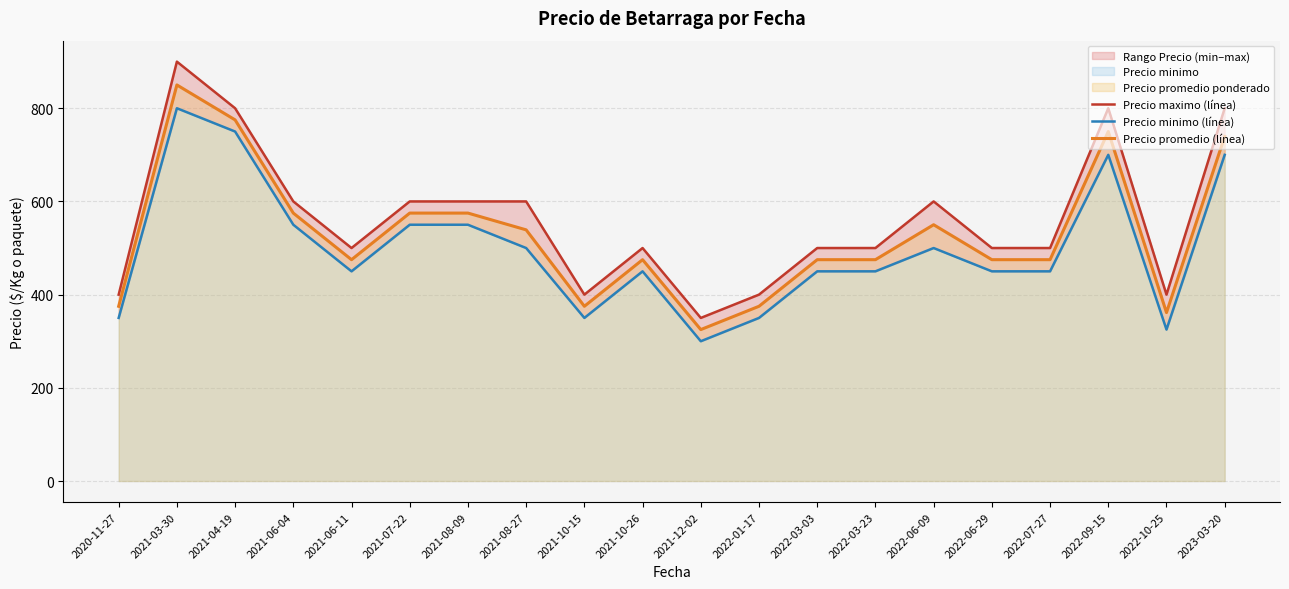

Reading left to right, what are all the values shown in this chart?

Precio maximo (línea): 2020-11-27=400.0	2021-03-30=900.0	2021-04-19=800.0	2021-06-04=600.0	2021-06-11=500.0	2021-07-22=600.0	2021-08-09=600.0	2021-08-27=600.0	2021-10-15=400.0	2021-10-26=500.0	2021-12-02=350.0	2022-01-17=400.0	2022-03-03=500.0	2022-03-23=500.0	2022-06-09=600.0	2022-06-29=500.0	2022-07-27=500.0	2022-09-15=800.0	2022-10-25=400.0	2023-03-20=800.0
Precio minimo (línea): 2020-11-27=350.0	2021-03-30=800.0	2021-04-19=750.0	2021-06-04=550.0	2021-06-11=450.0	2021-07-22=550.0	2021-08-09=550.0	2021-08-27=500.0	2021-10-15=350.0	2021-10-26=450.0	2021-12-02=300.0	2022-01-17=350.0	2022-03-03=450.0	2022-03-23=450.0	2022-06-09=500.0	2022-06-29=450.0	2022-07-27=450.0	2022-09-15=700.0	2022-10-25=325.0	2023-03-20=700.0
Precio promedio (línea): 2020-11-27=375.0	2021-03-30=850.0	2021-04-19=775.0	2021-06-04=575.0	2021-06-11=475.0	2021-07-22=575.0	2021-08-09=575.0	2021-08-27=539.0	2021-10-15=375.0	2021-10-26=475.0	2021-12-02=325.0	2022-01-17=375.0	2022-03-03=475.0	2022-03-23=475.0	2022-06-09=550.0	2022-06-29=475.0	2022-07-27=475.0	2022-09-15=750.0	2022-10-25=361.5	2023-03-20=739.5